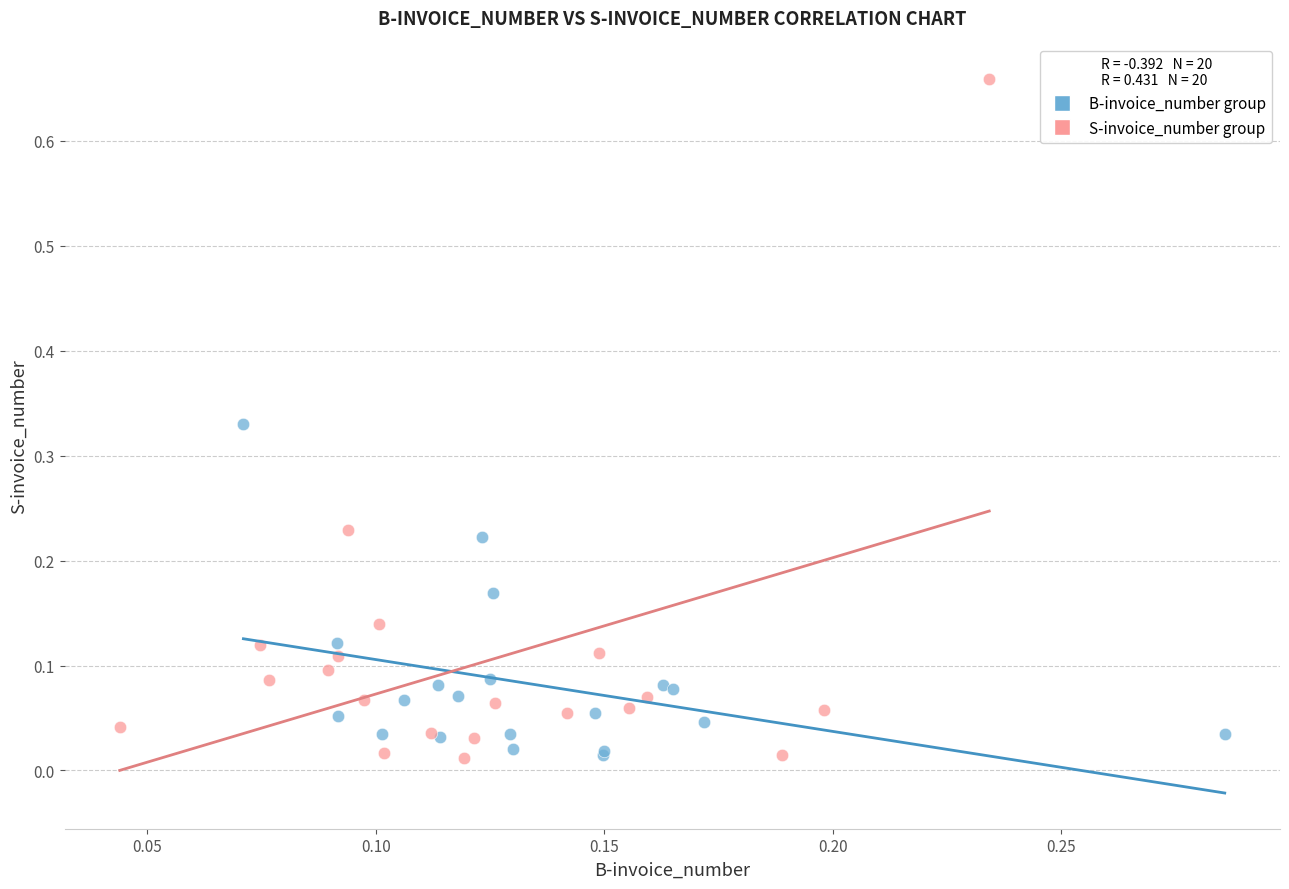

Which series contains the highest Y value?

S-invoice_number group